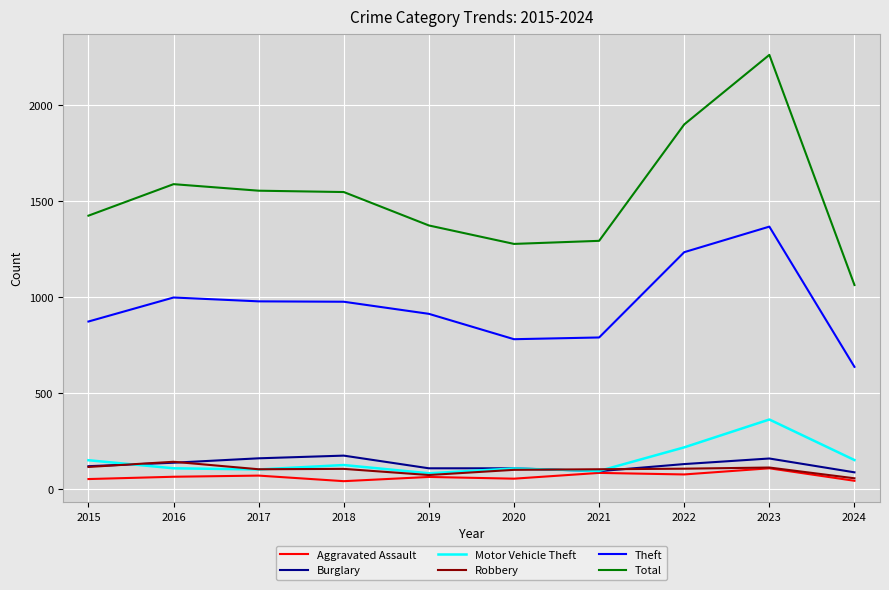

What is the approximate value of Aggravated Assault at 2015?

54